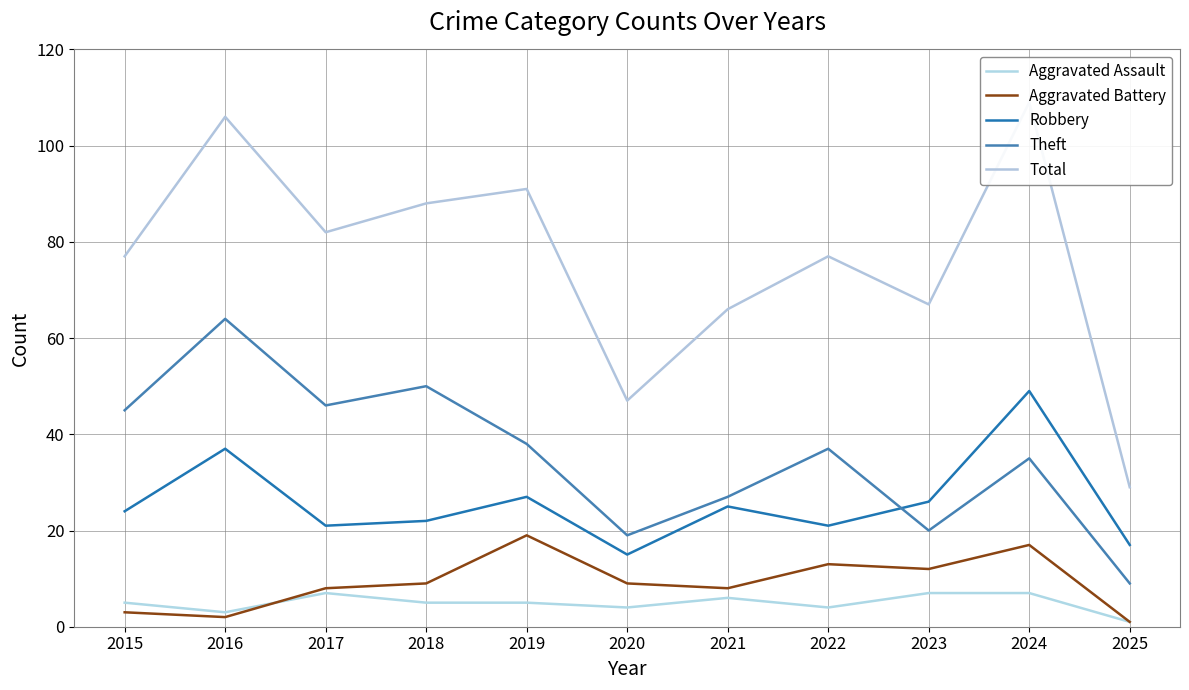

Where is the first local maximum for Aggravated Assault?

2017